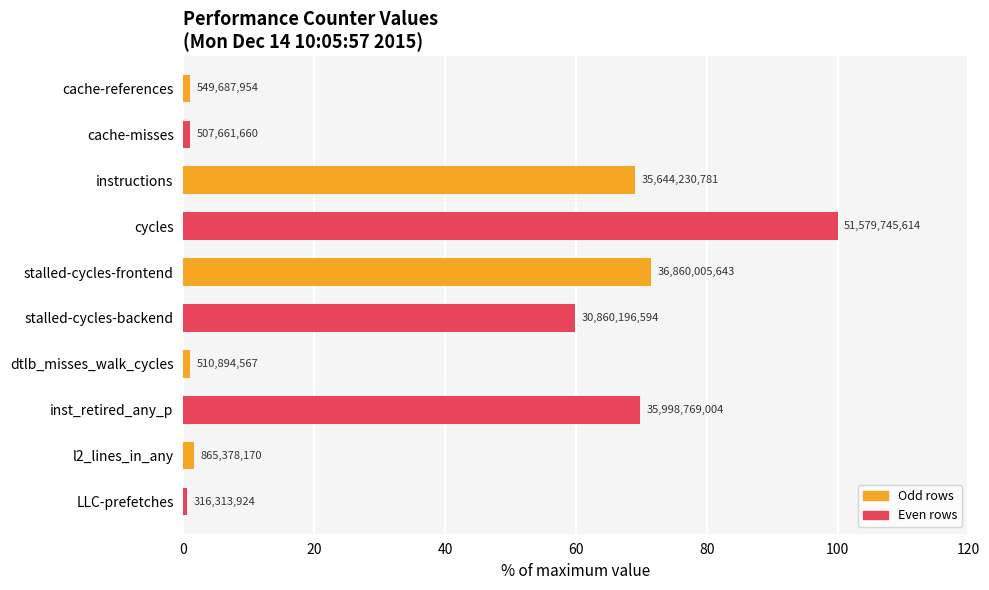

Are the bars horizontal?

Yes